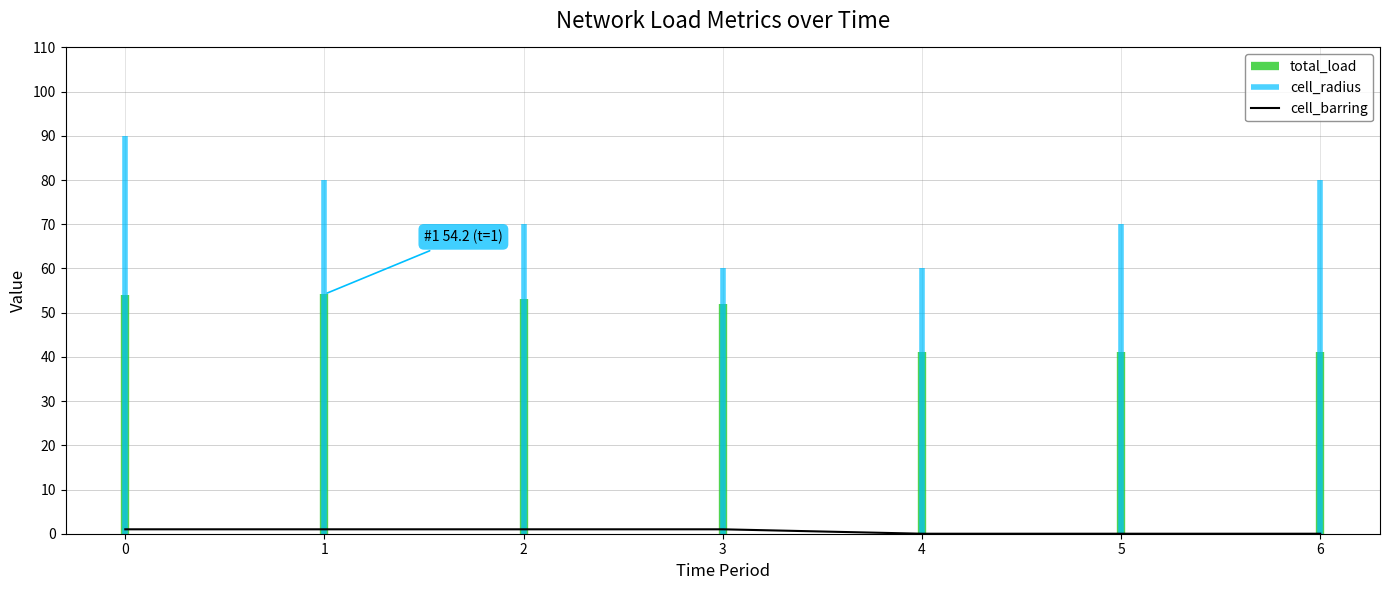

List the labels in order of value, smallest first.

4, 5, 6, 0, 1, 2, 3